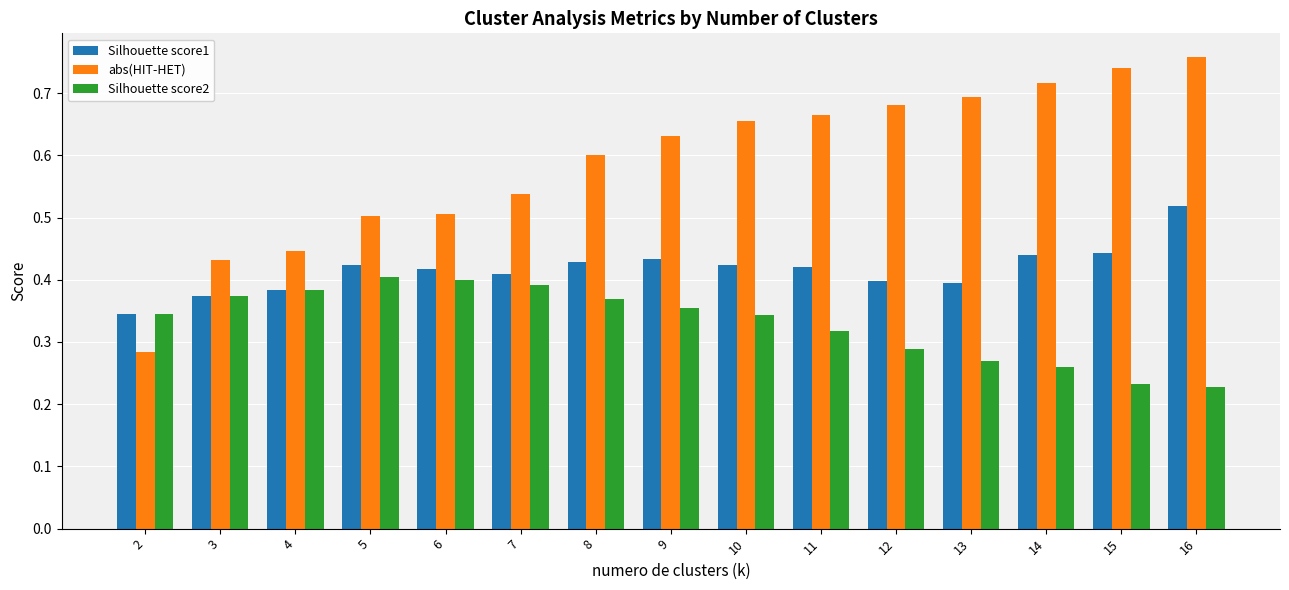

Which category has the highest value across all series?

16